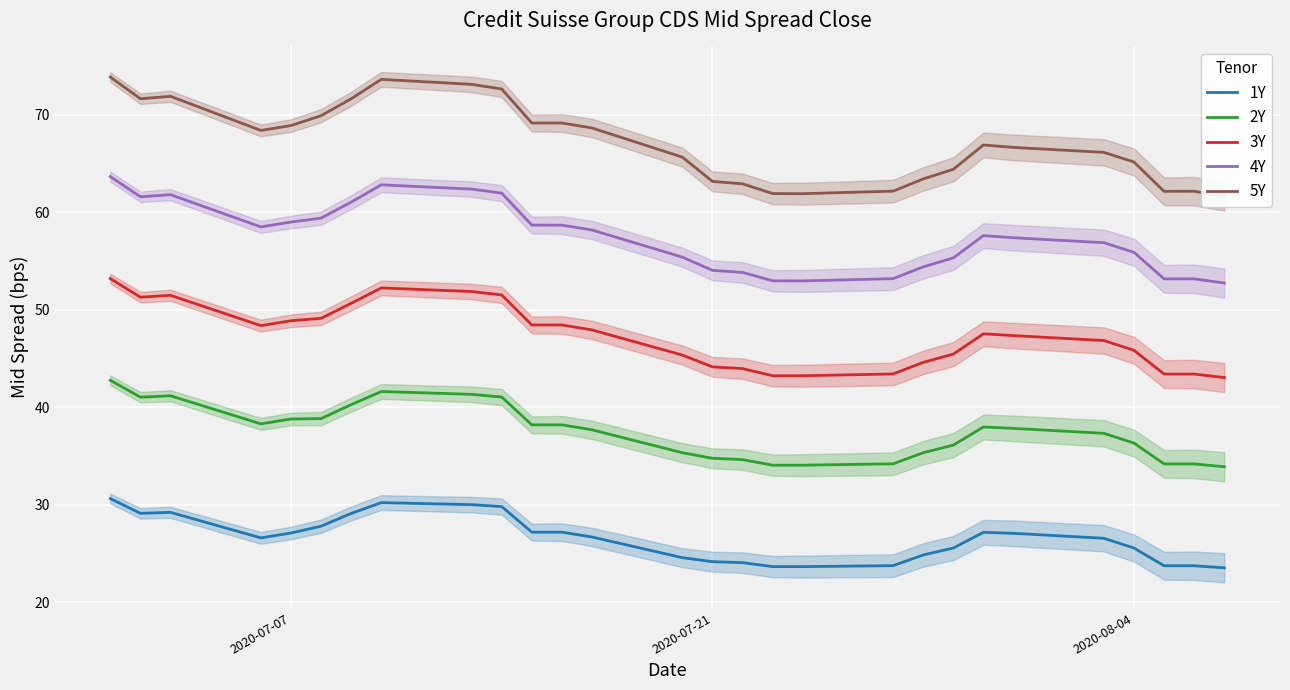

True or false: 3Y and 1Y cross at least once.

False